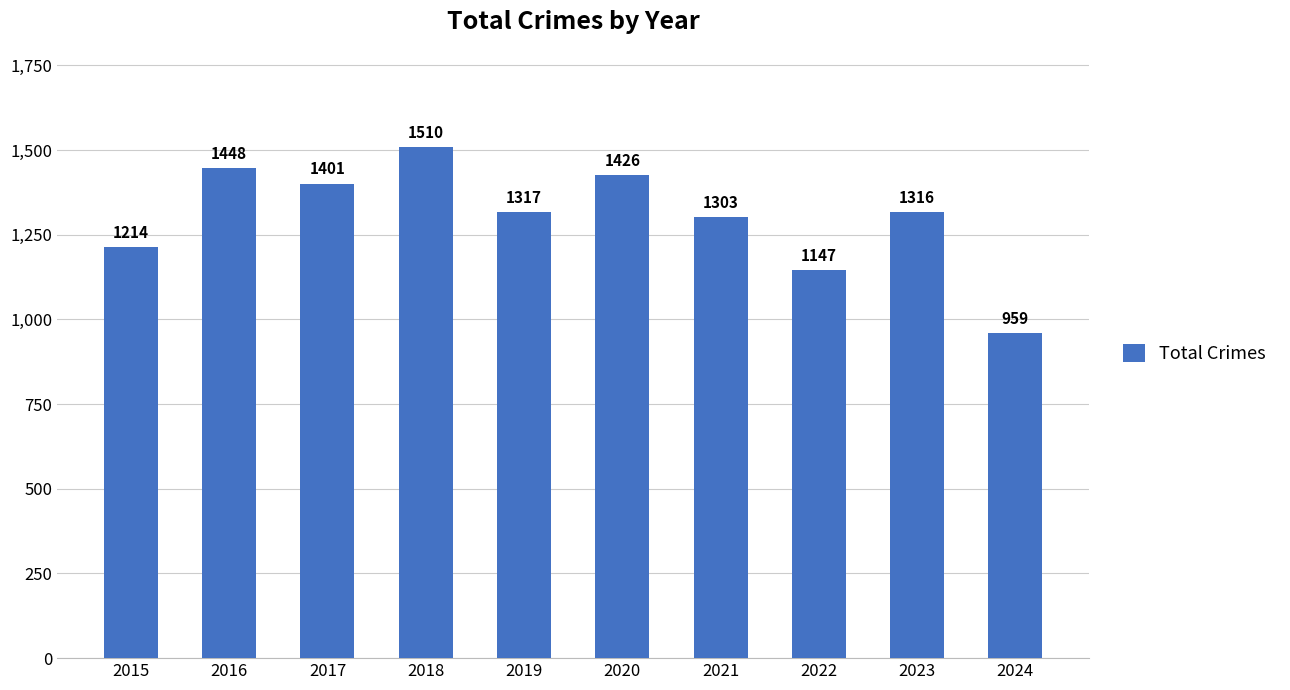

What is the change in value from 2016 to 2019?

-131